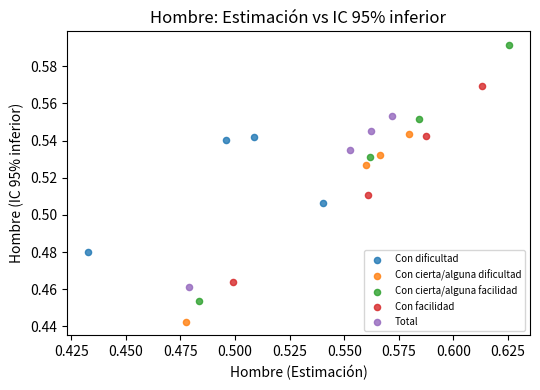

Which series has the largest Y range (max minus min)?

Con cierta/alguna facilidad